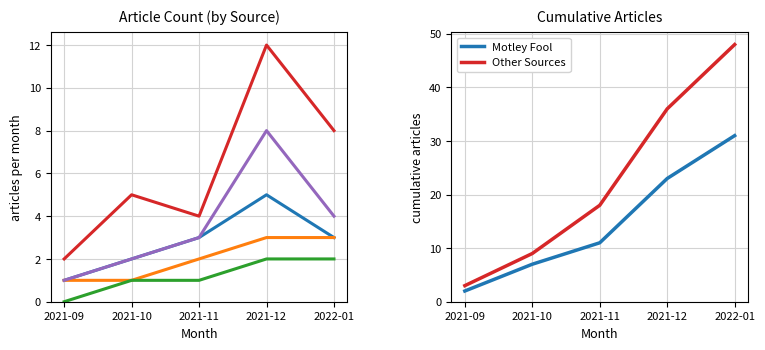

At which label does Zacks first exceed 3?

2021-12